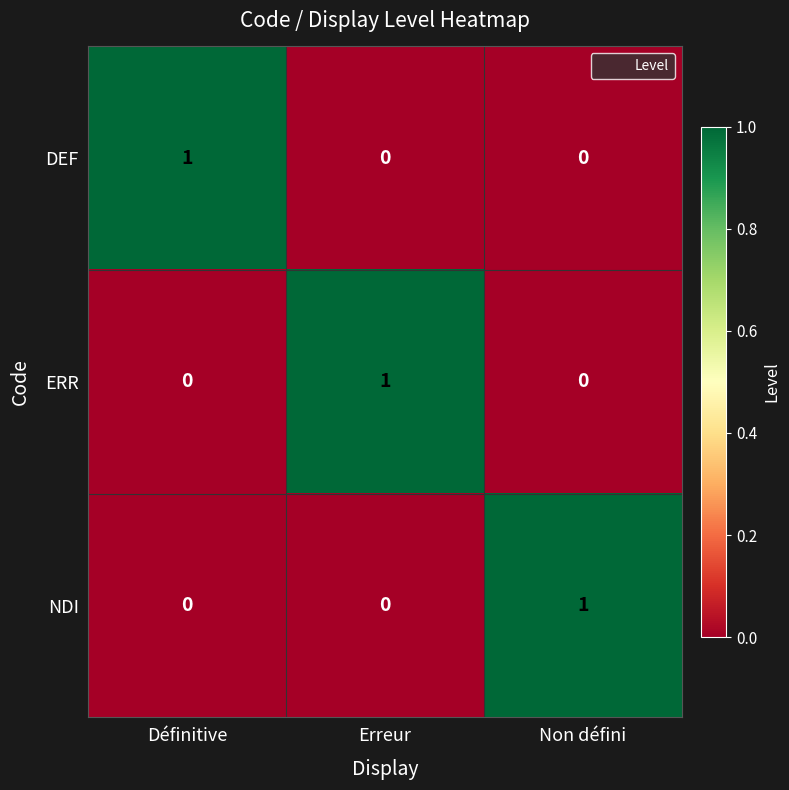

Count the NDI values in the range 0 to 1.

3